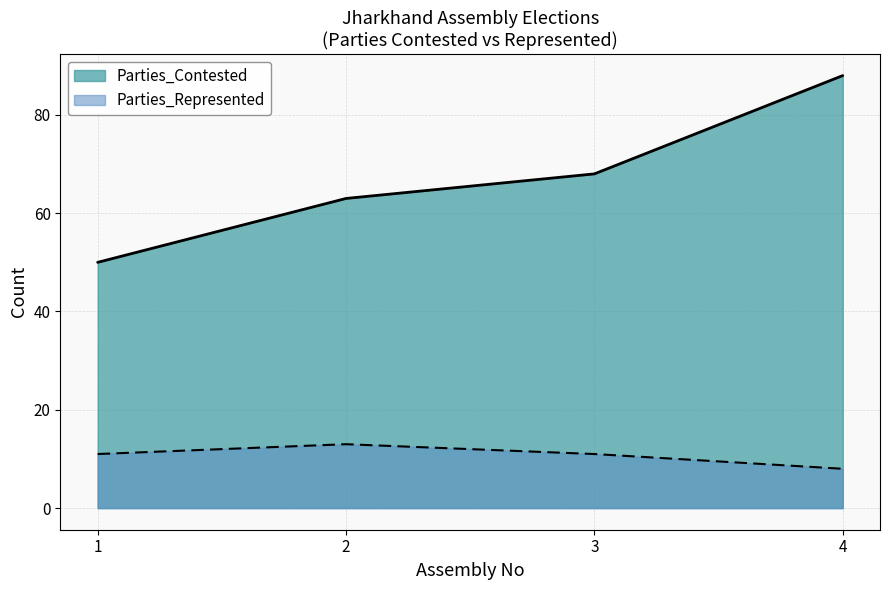

What is the lowest value of the Parties_Contested series?

50